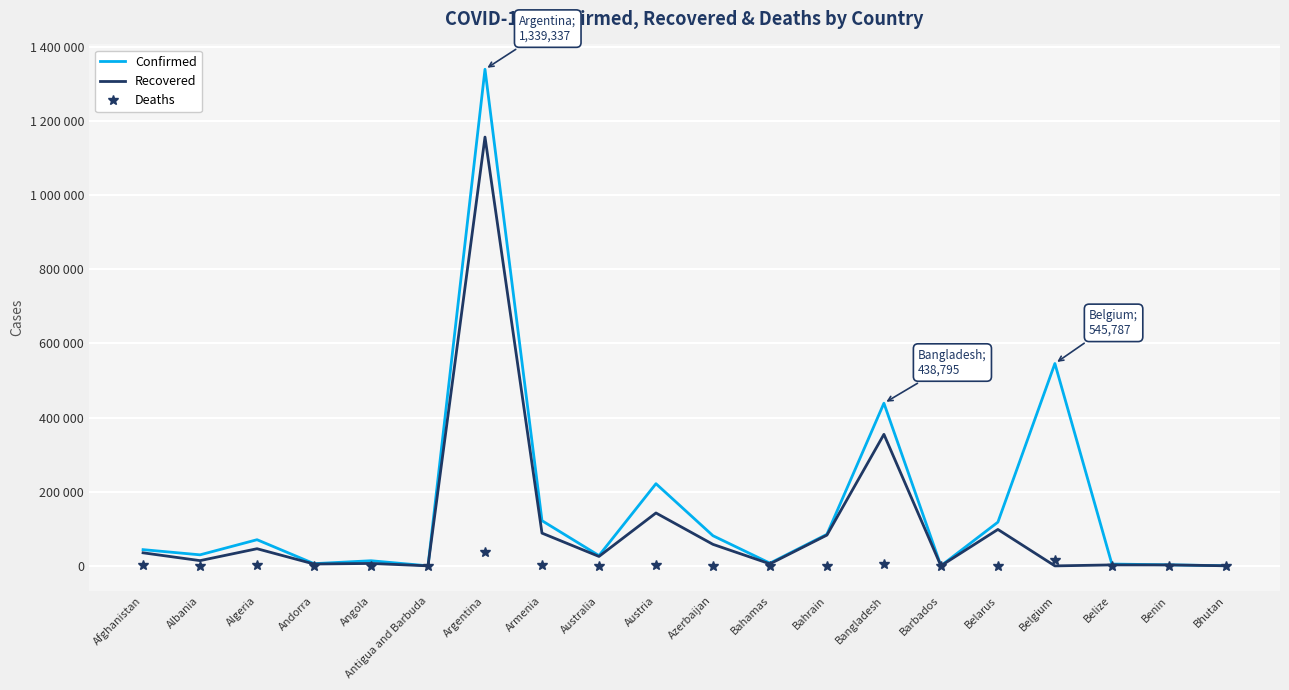

List the labels in order of Deaths value, largest first.

Argentina, Belgium, Bangladesh, Algeria, Austria, Armenia, Afghanistan, Belarus, Azerbaijan, Australia, Albania, Bahrain, Angola, Bahamas, Belize, Andorra, Benin, Barbados, Antigua and Barbuda, Bhutan